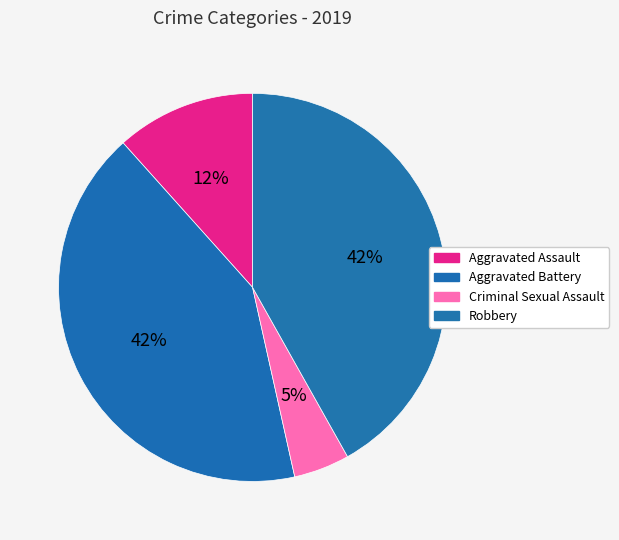

To the nearest percent, what portion does Criminal Sexual Assault represent?

5%